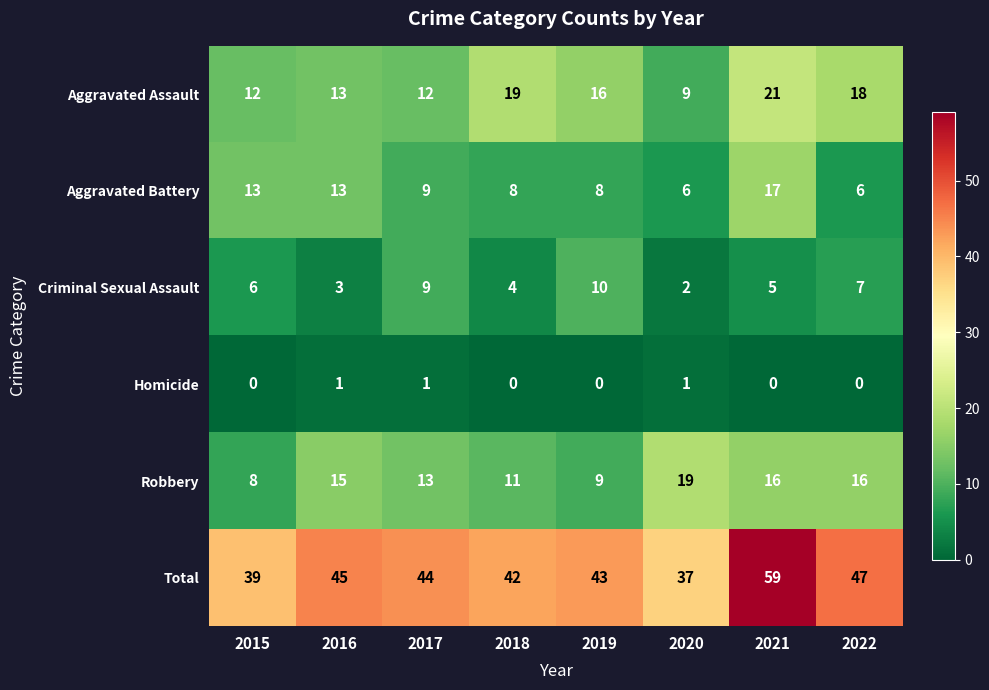

What is the total value across all series at 2017?

88